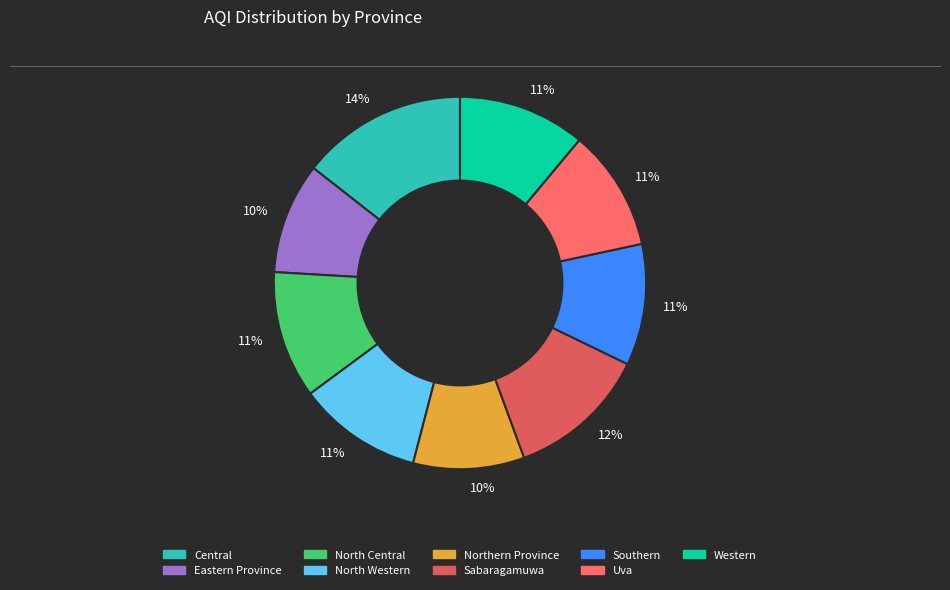

Is Western the majority of the pie?

No